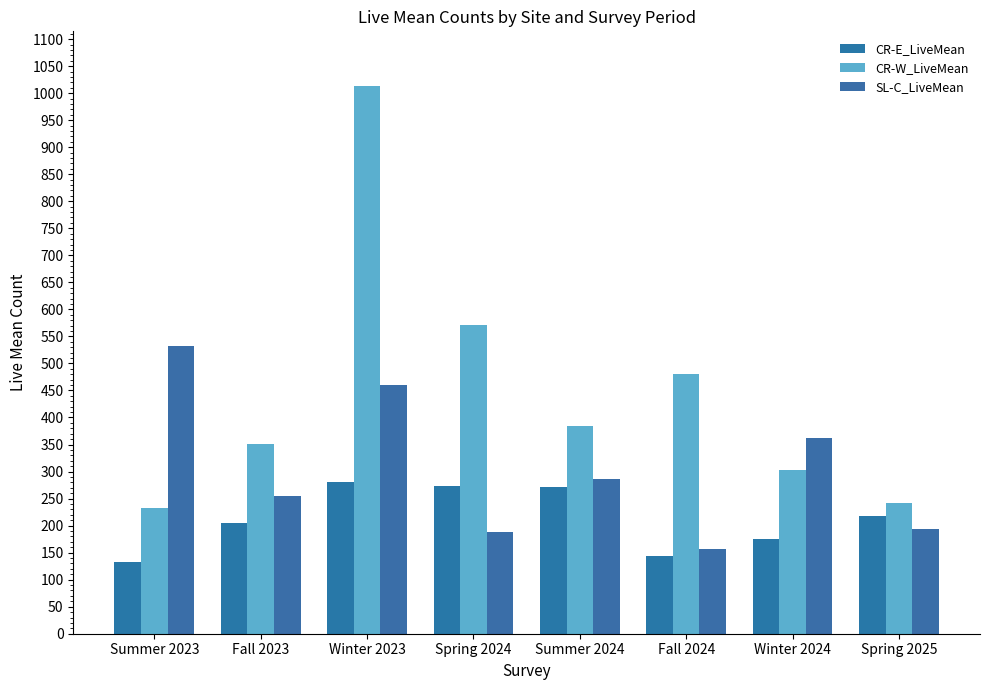

Between Spring 2025 and Winter 2023, which is larger?

Winter 2023